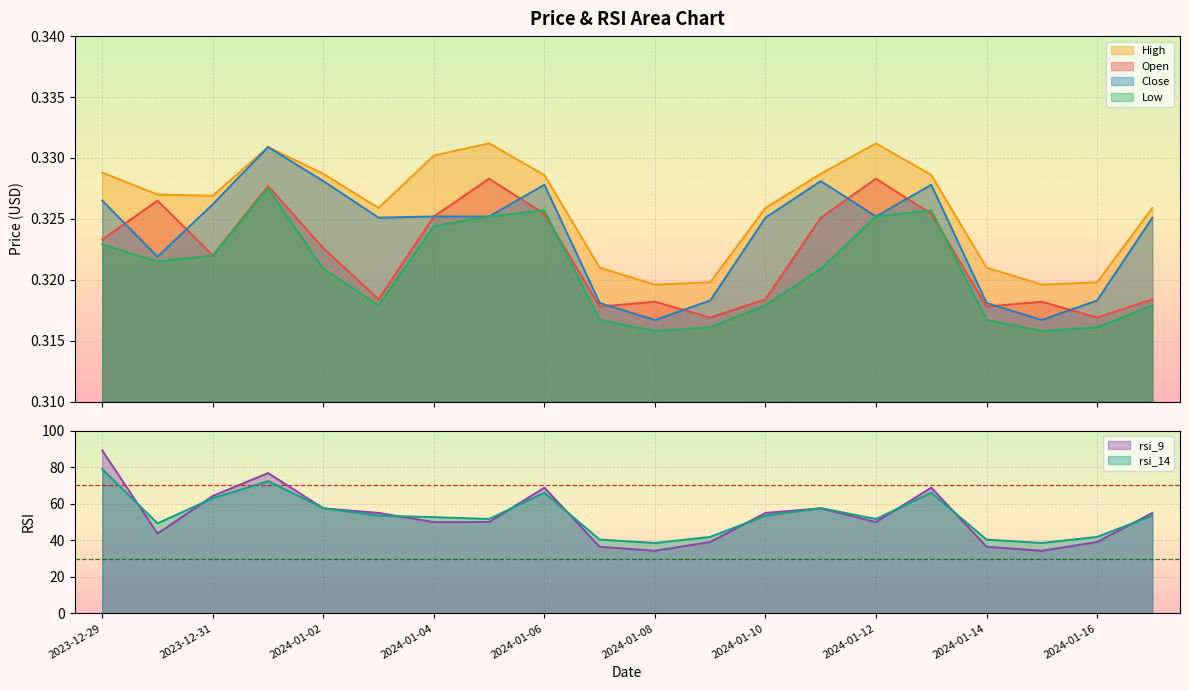

Read the High value at 2024-01-16.

0.3